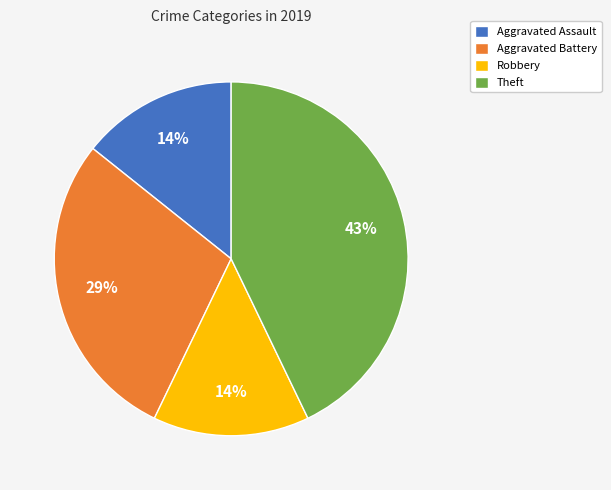

Is Aggravated Assault the majority of the pie?

No